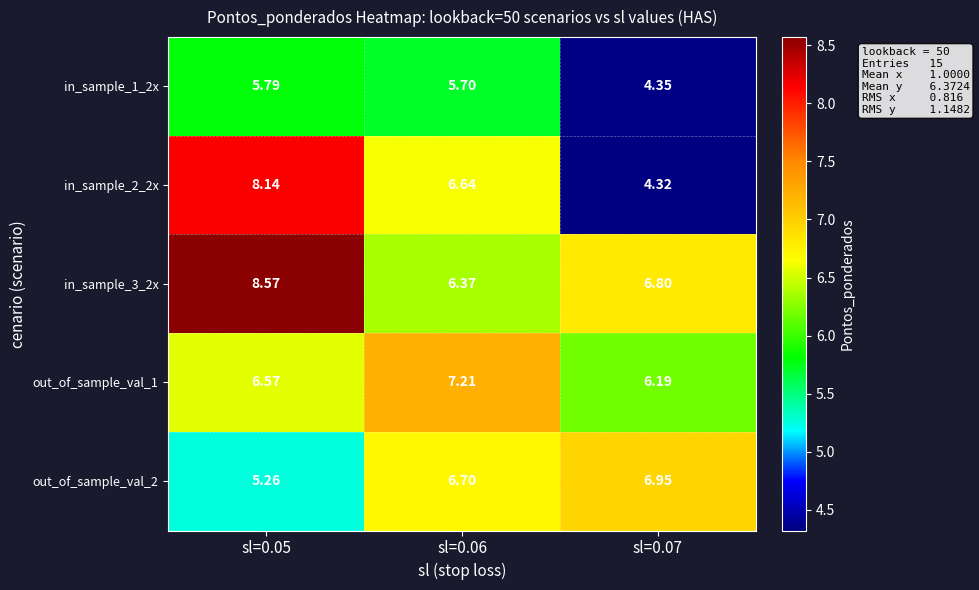

Which label corresponds to the largest value in the chart?

sl=0.05